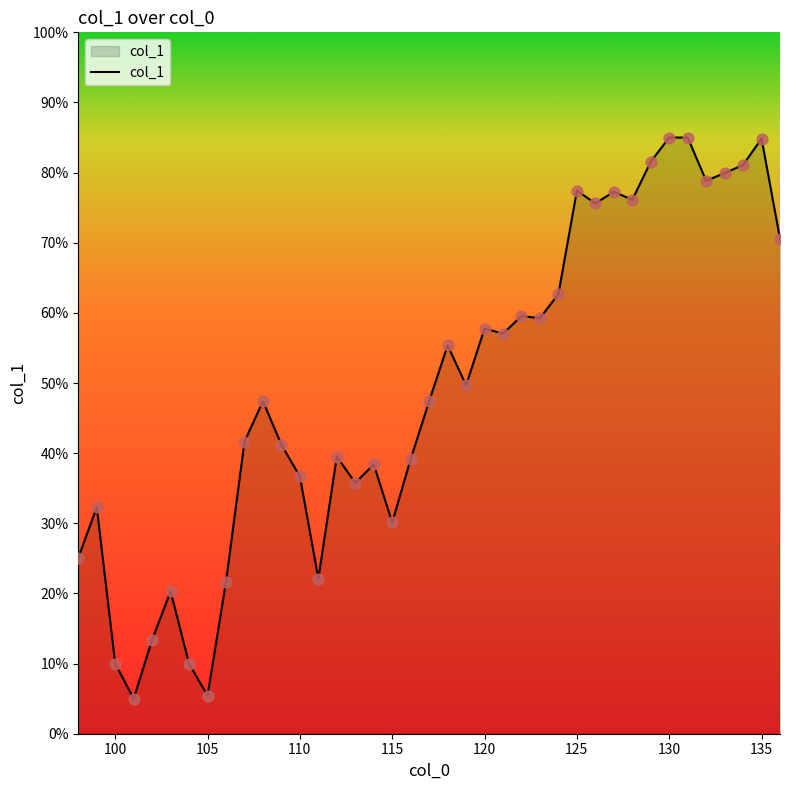

What is the difference between the maximum and minimum values?

80.0